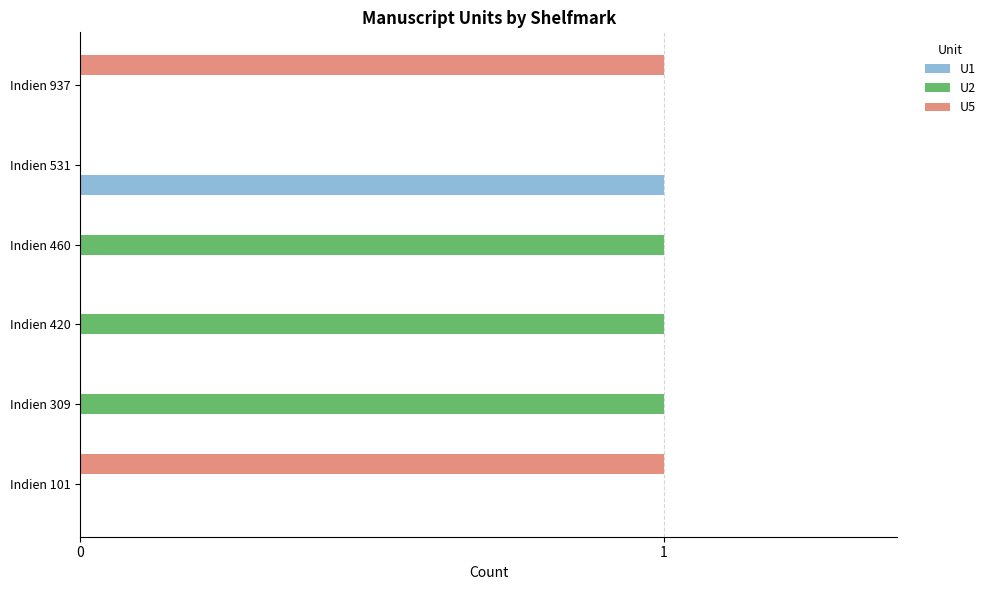

Which series has the largest total across all categories?

U2